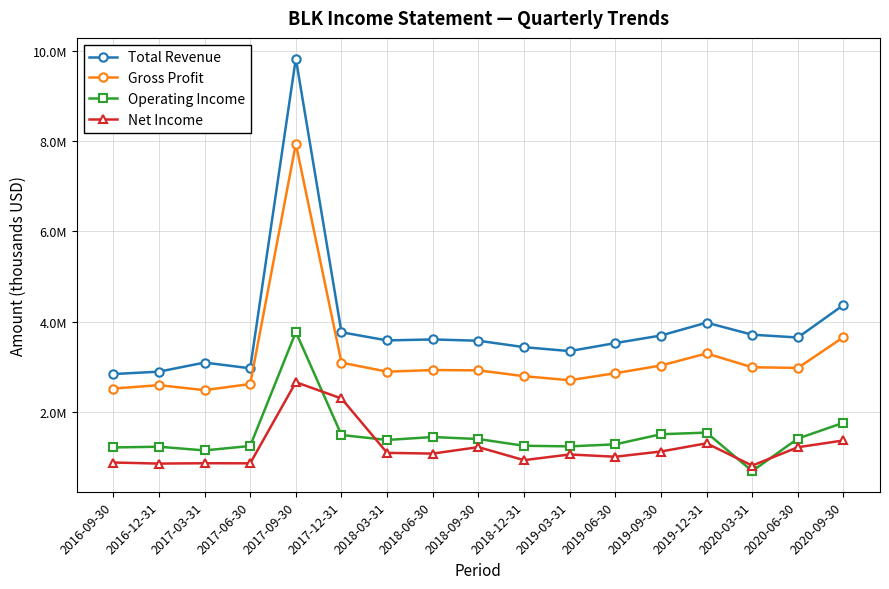

Which category has the highest value in the Operating Income series?

2017-09-30